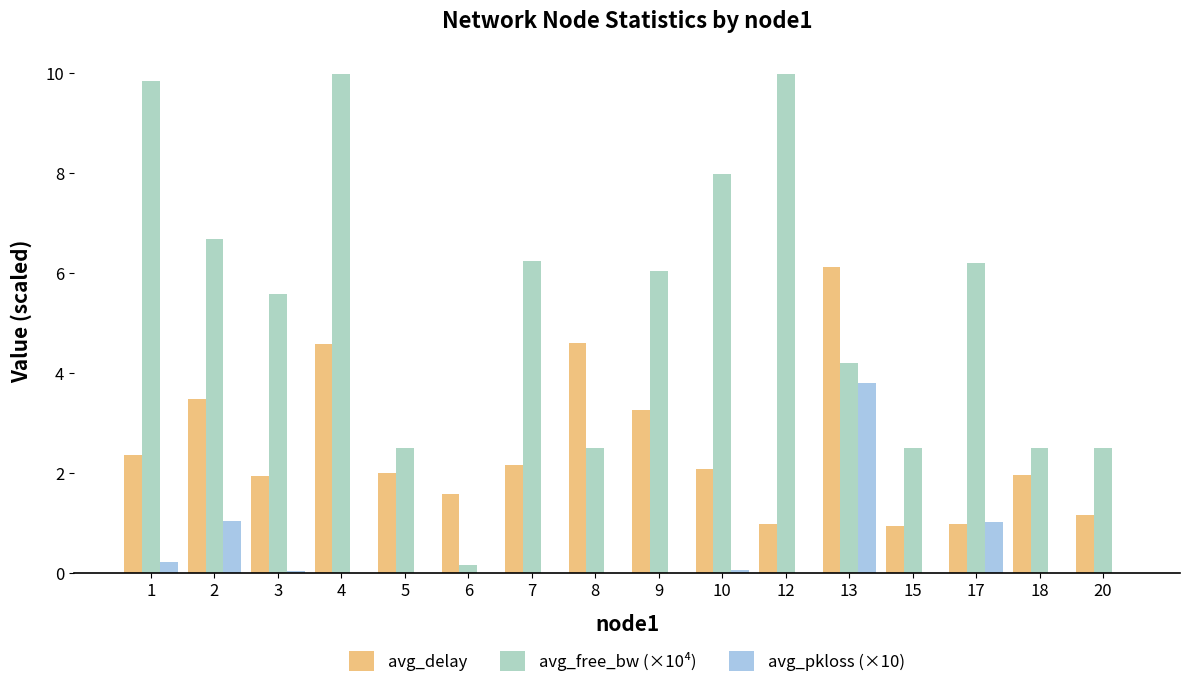

Between 9 and 13, which series saw the biggest shift?

avg_pkloss (×10)